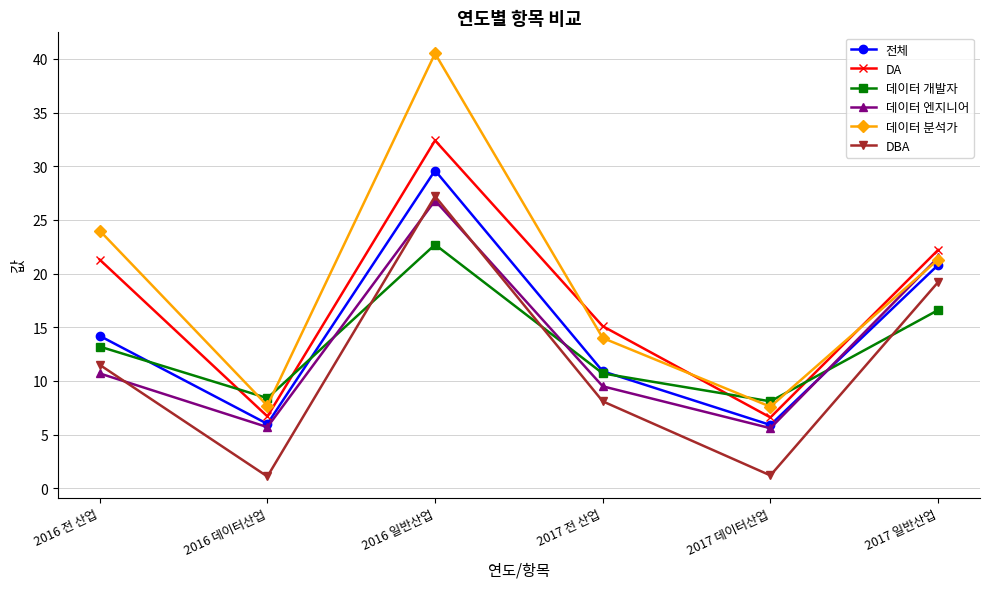

What value does the 데이터 엔지니어 series have at 2017 데이터산업?

5.6